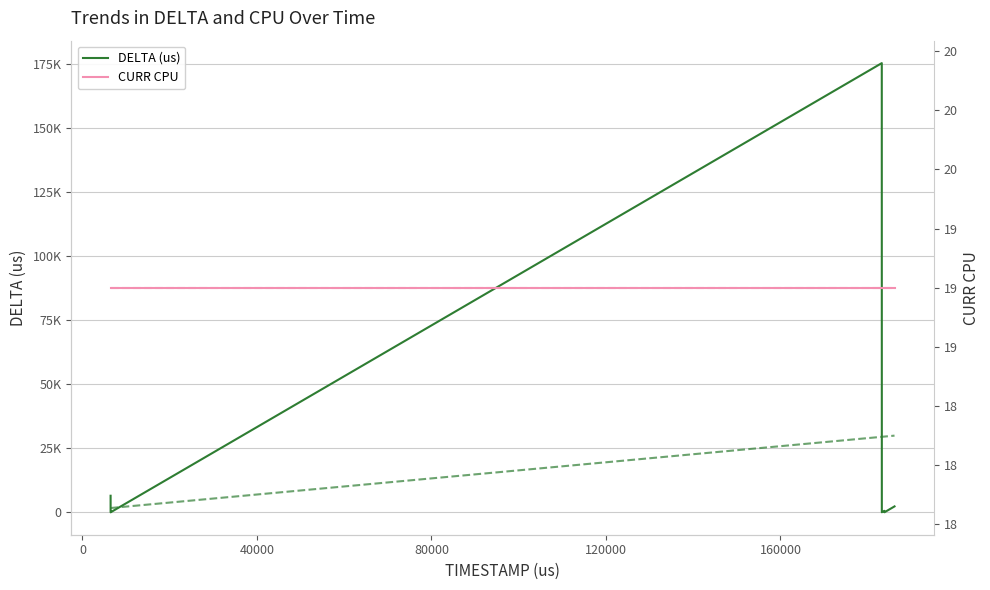

How many interior local peaks does the DELTA (us) series have?

3